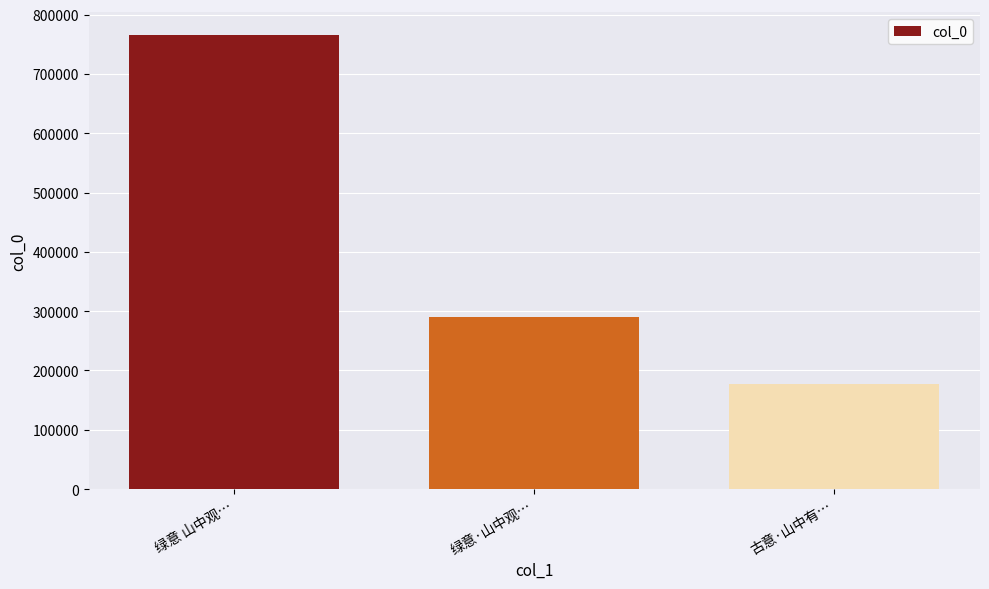

What is the minimum value shown in the chart?

176770